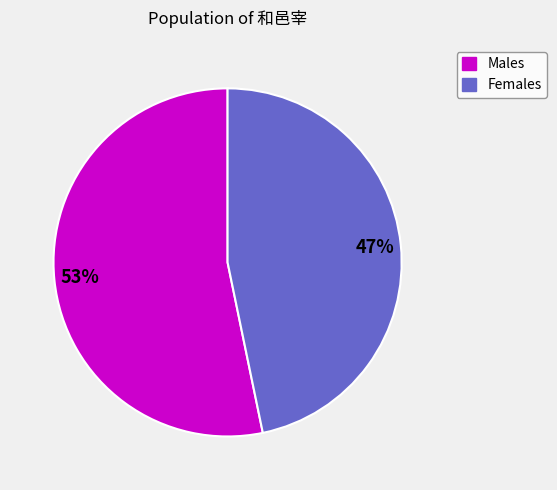

Is there any slice that represents more than half of the pie?

Yes